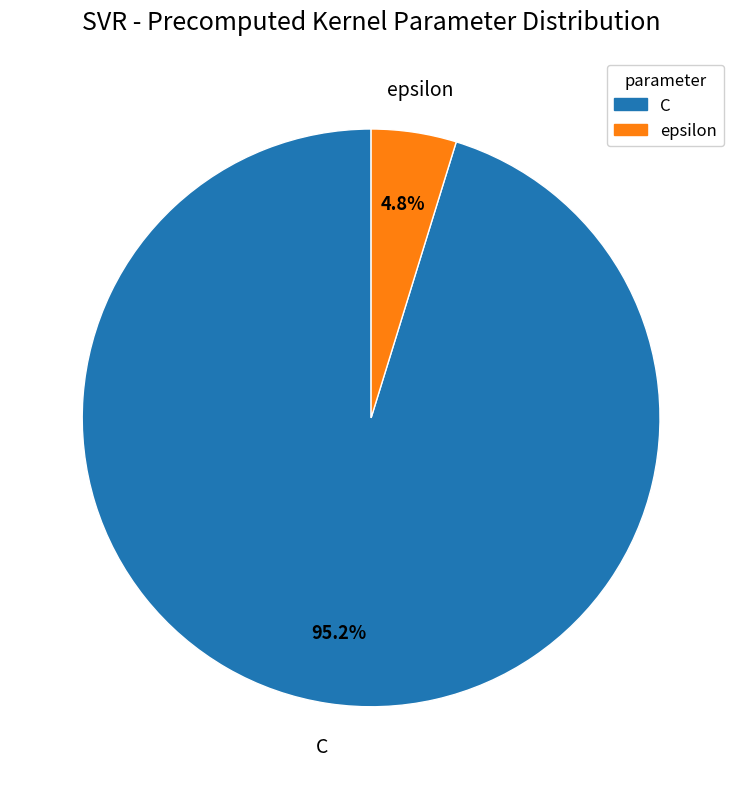

Which has a higher value, C or epsilon?

C